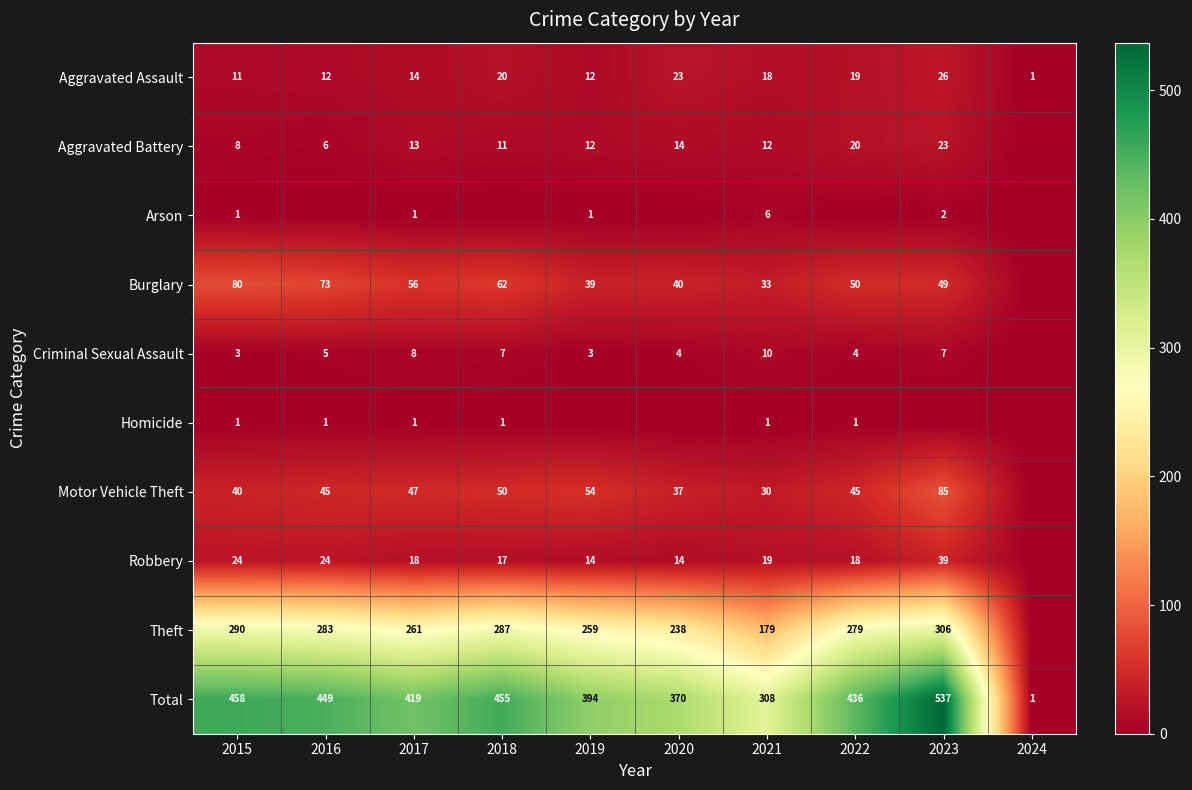

Which series changed the most between 2015 and 2021?

Total